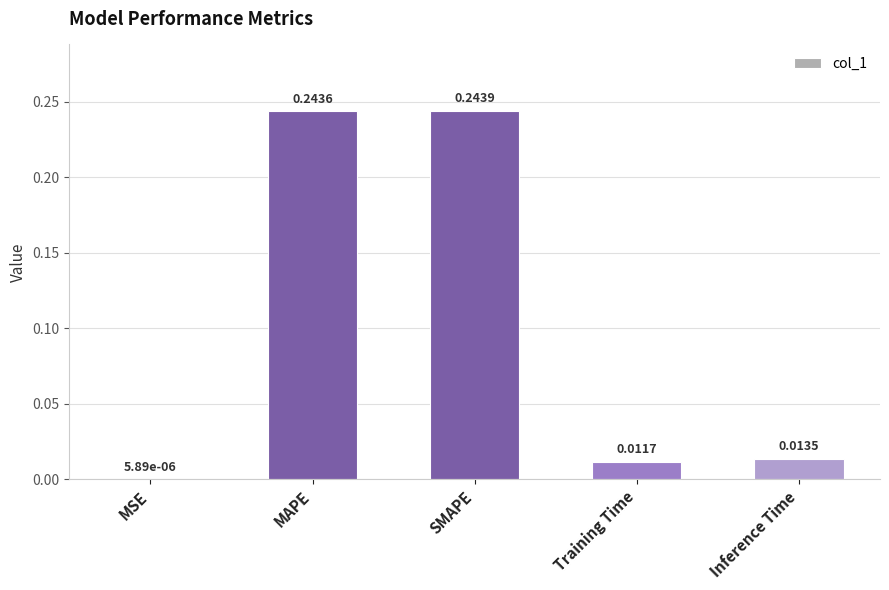

True or false: the data shows 0.1 at SMAPE.

False